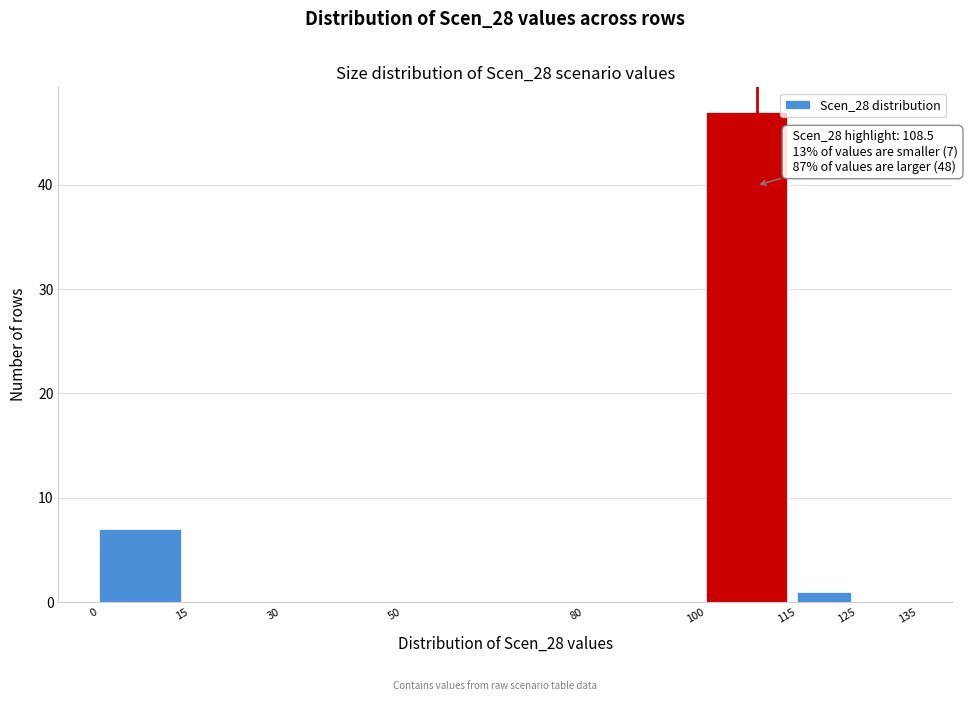

Which range on the x-axis has the tallest bar?

100 to 115